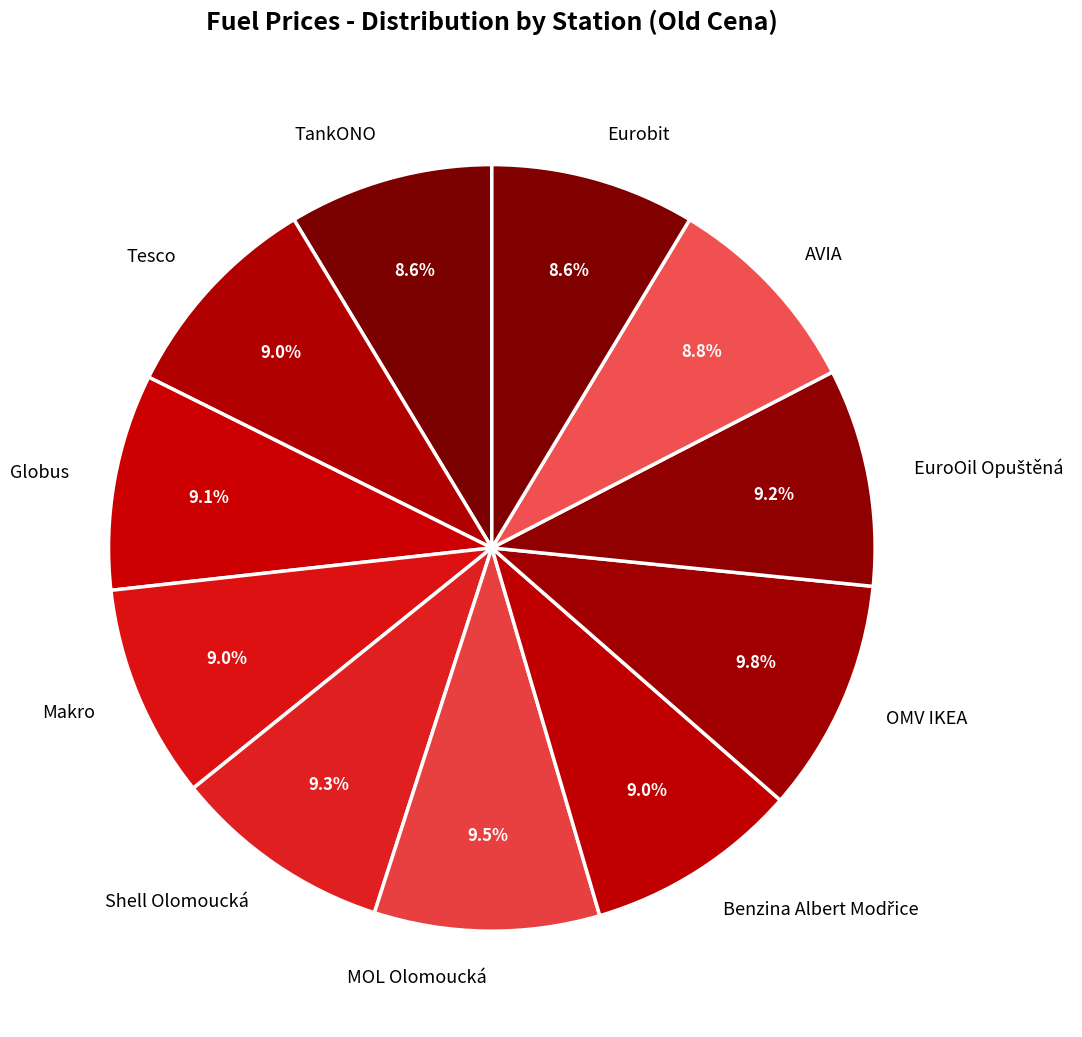

Approximately how many times larger is the value at MOL Olomoucká compared to OMV IKEA?

1.0